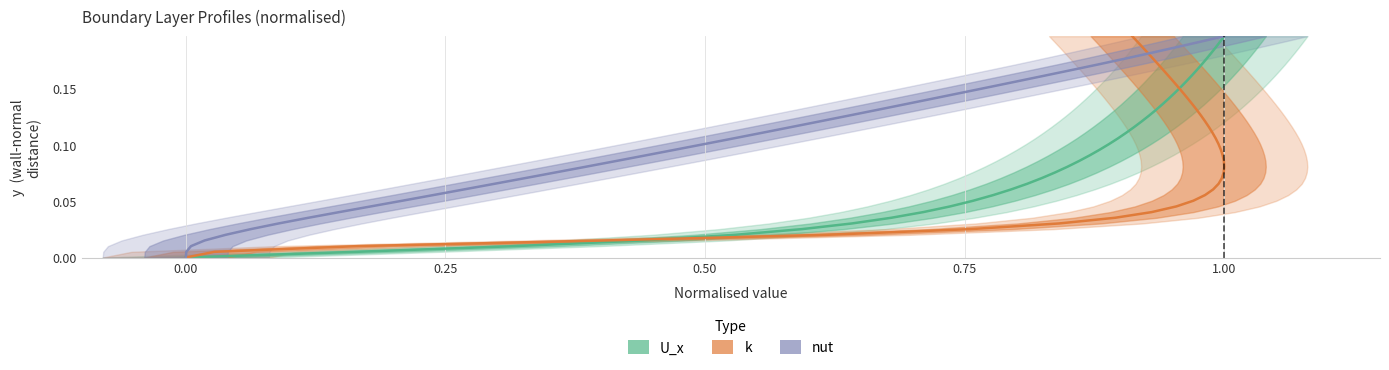

True or false: k (normalised) and U_x (normalised) intersect in this chart.

False